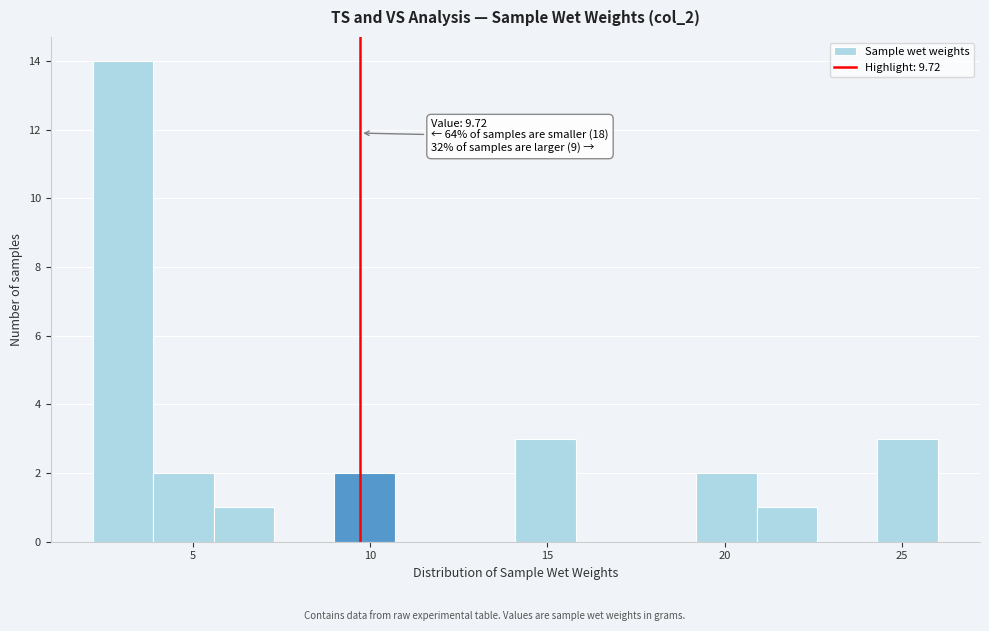

Read against the x-axis, roughly where is the centre of the tallest bar?

3.0